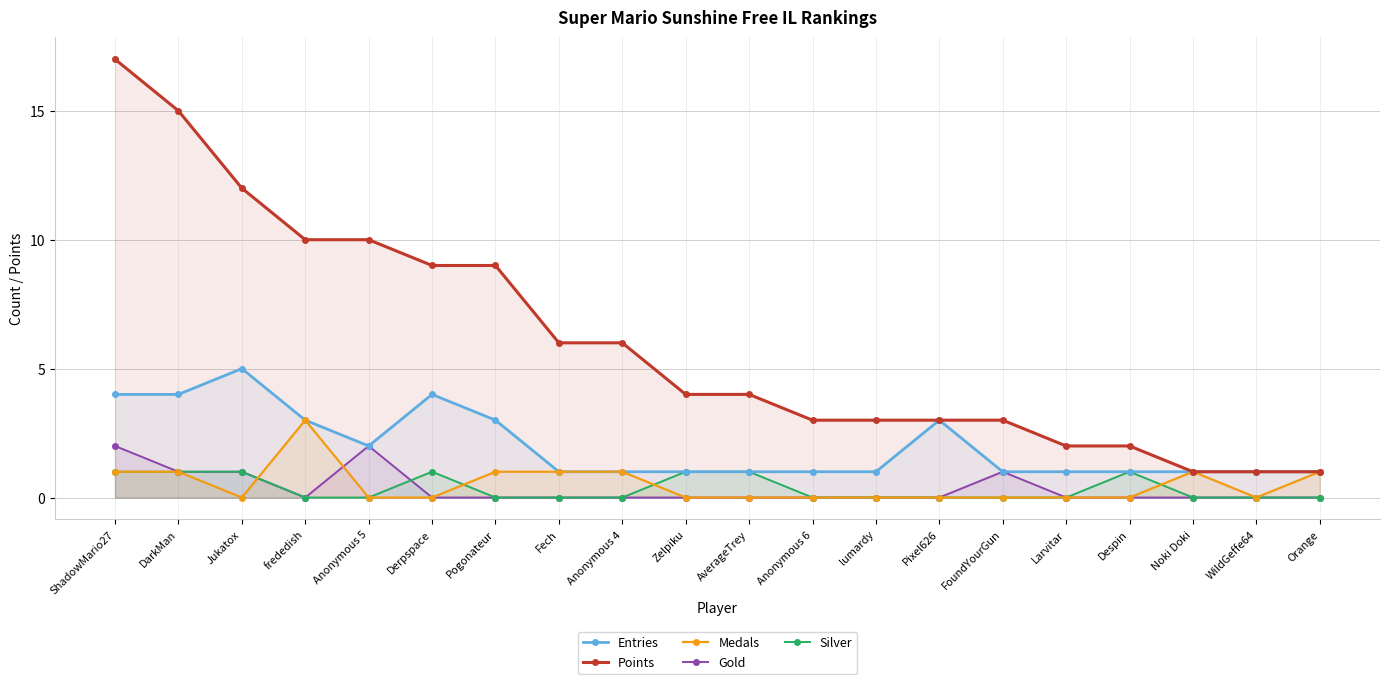

Where is the first local maximum for Entries?

Jukatox